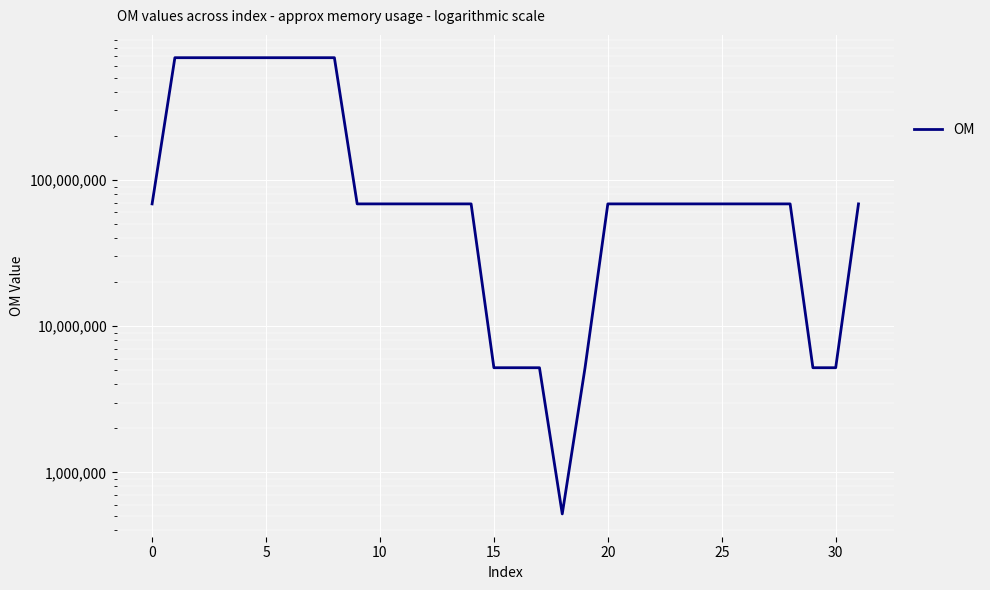

How many interior local peaks (higher than both neighbors) does the data have?

1